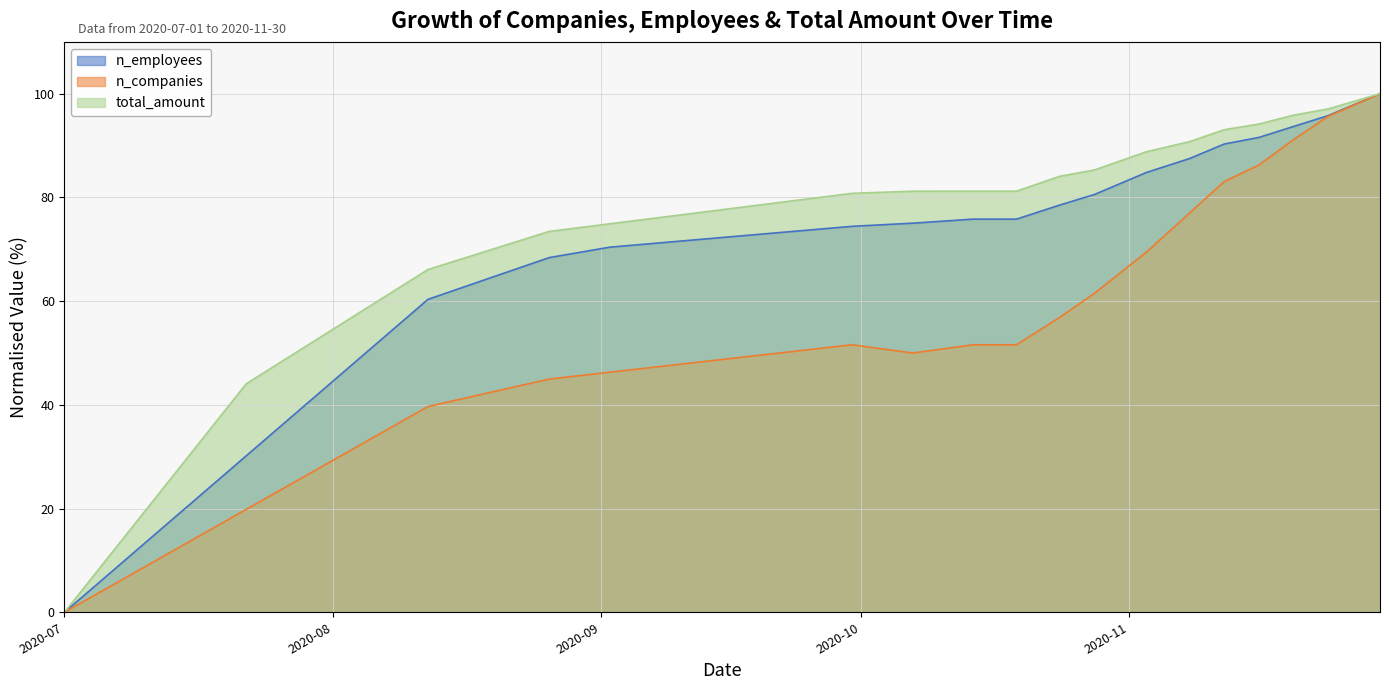

Is it true that n_employees equals 53.5 at 2020-10-24?

False